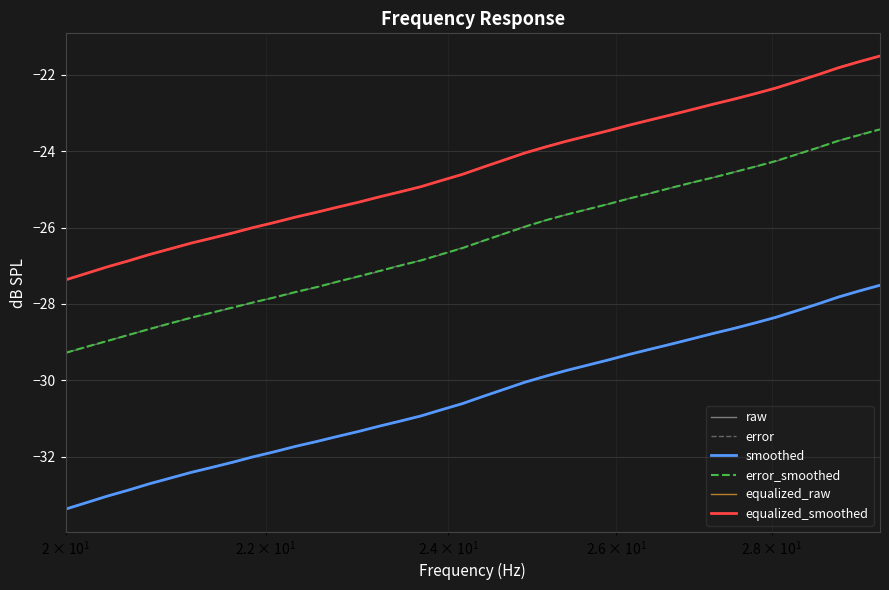

True or false: error and equalized_raw intersect in this chart.

False